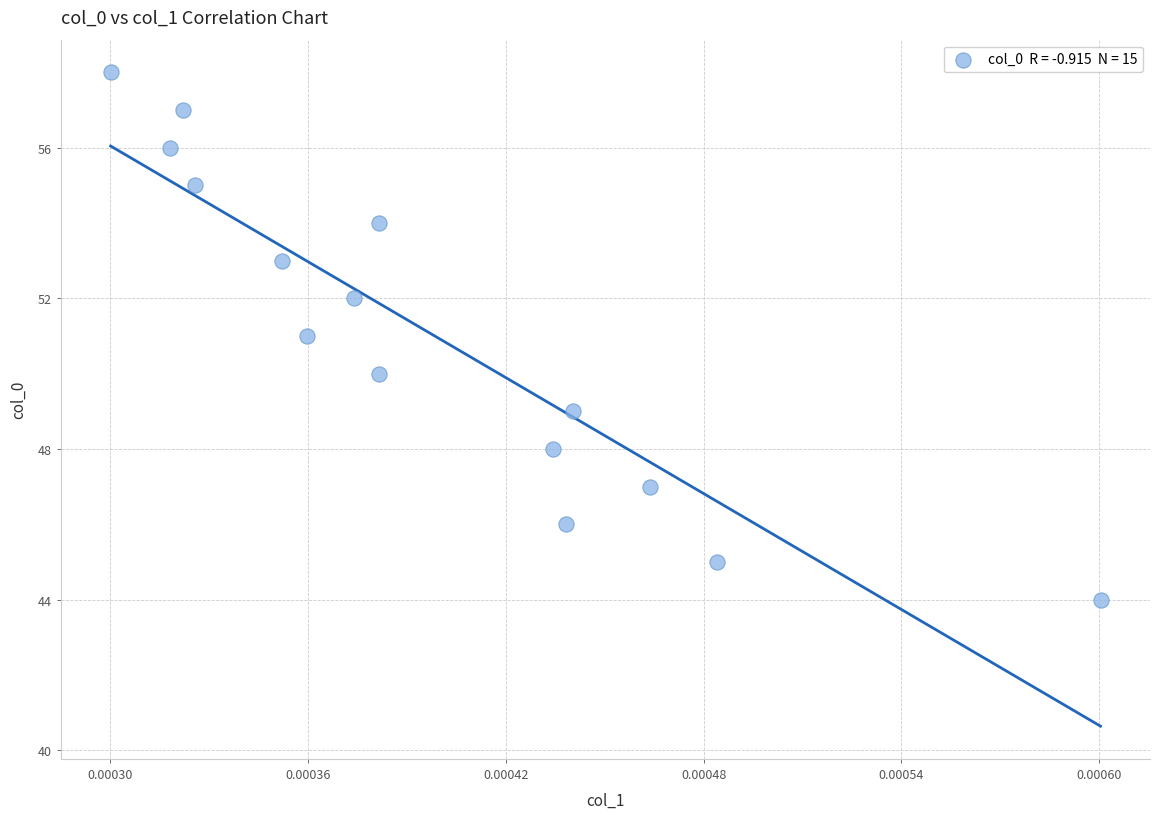

What is the range of Y values (max minus min)?

14